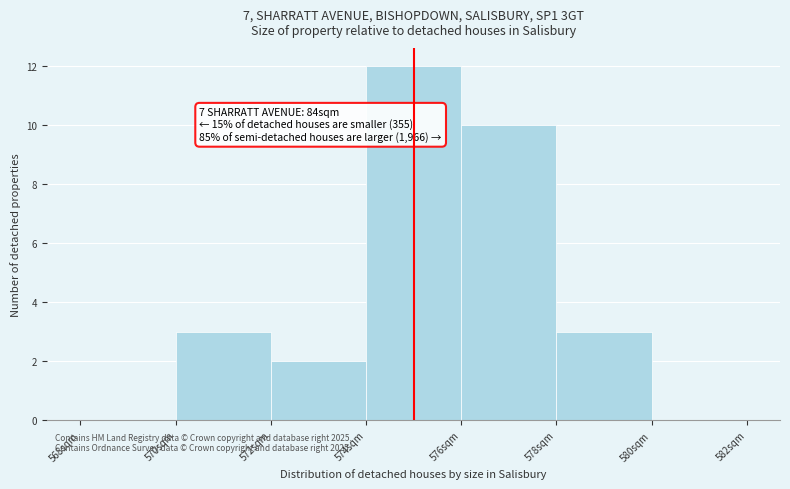

Over which range of the x-axis is the bar tallest?

574 to 576